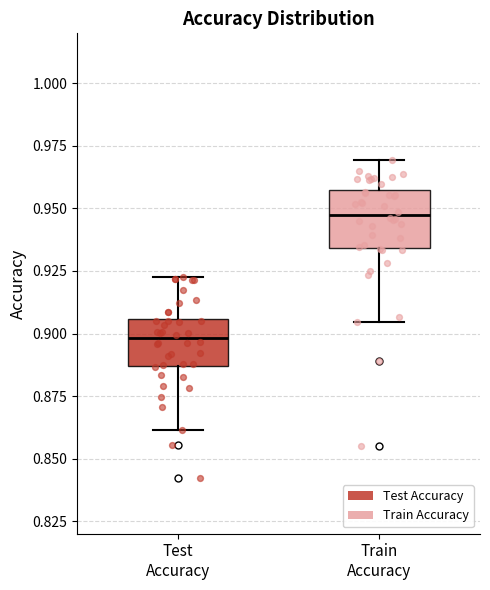

Which box's median line is the highest?

Train Accuracy